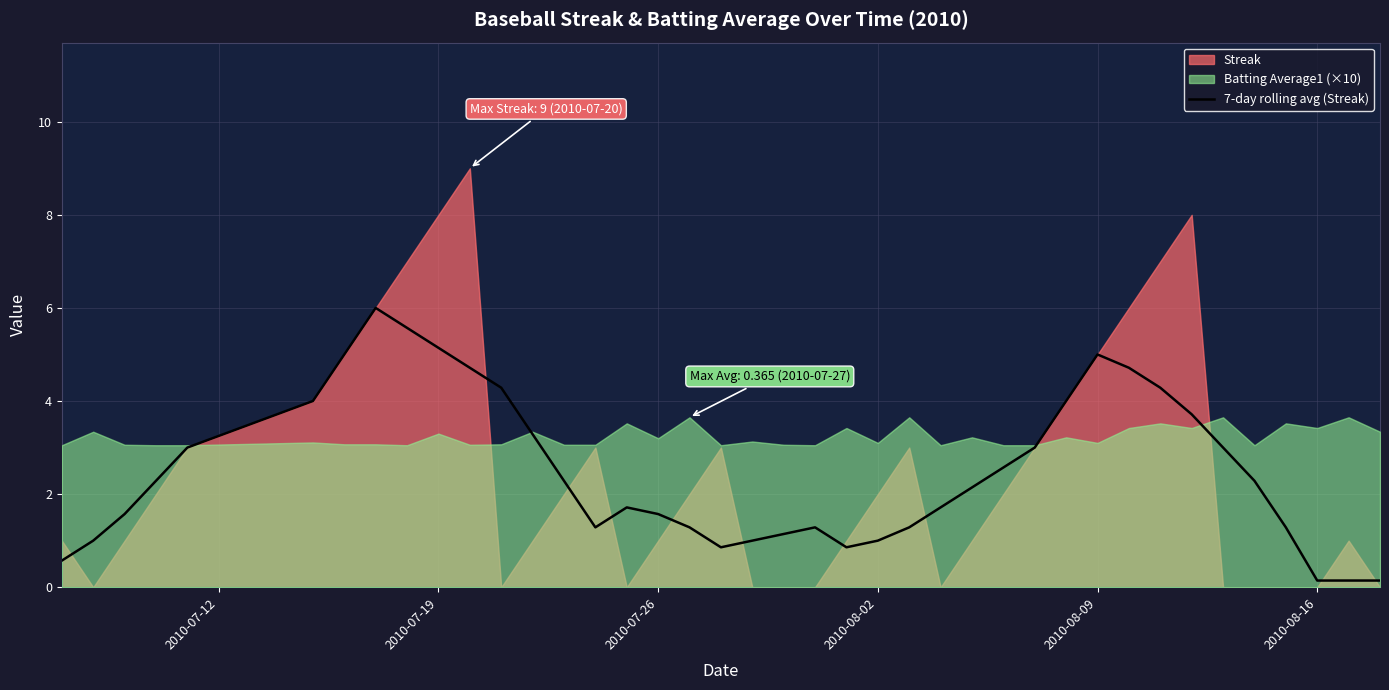

The value of 7-day rolling avg (Streak) at 2010-08-02 is 1.5. True or false?

False